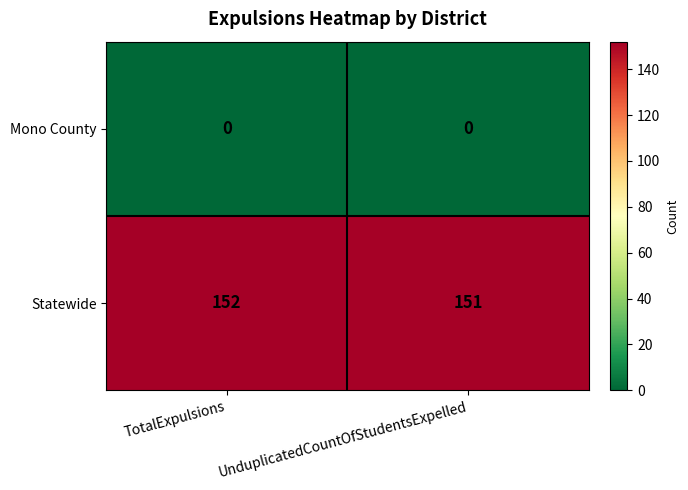

What is the approximate value of Statewide at UnduplicatedCountOfStudentsExpelled?

151